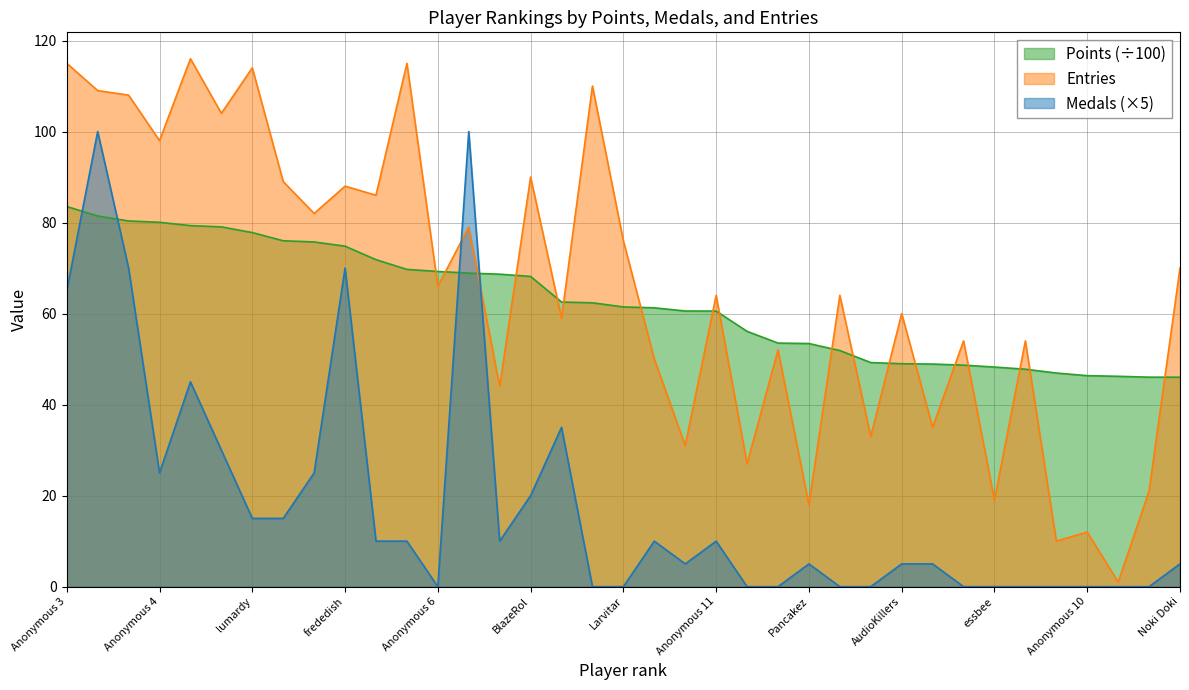

Where is the first local minimum for Medals?

Anonymous 4